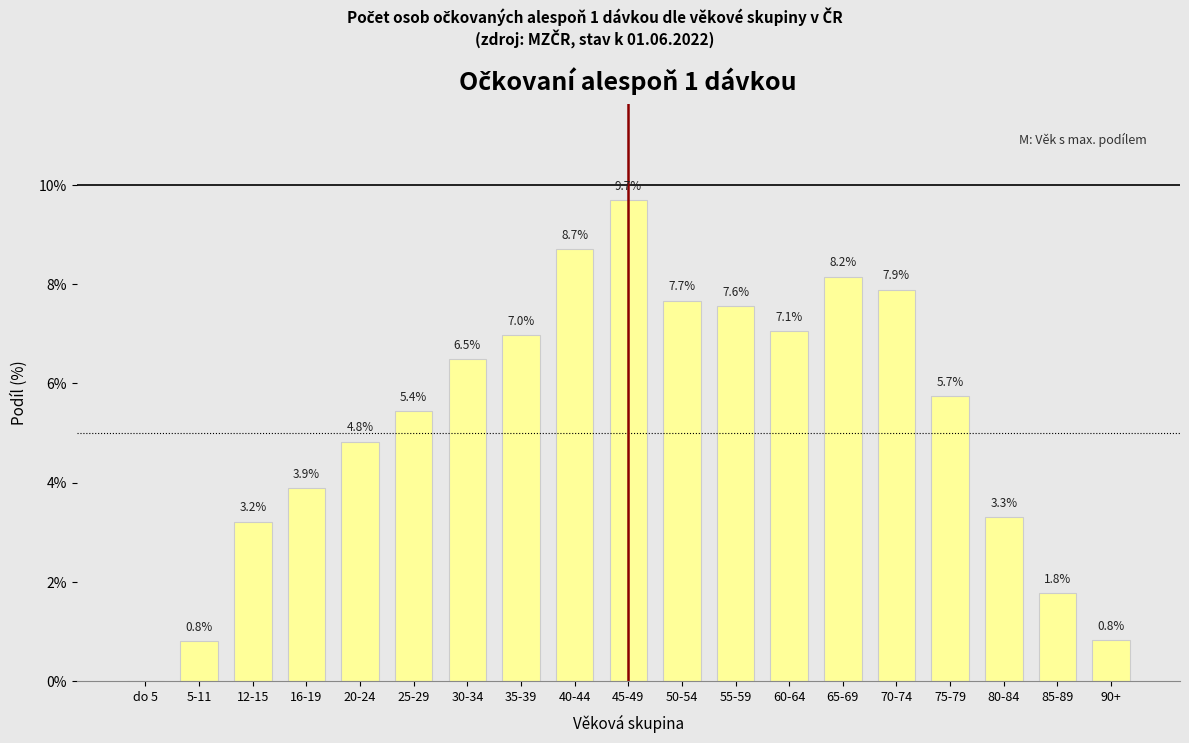

Which label corresponds to the largest value in the chart?

45-49